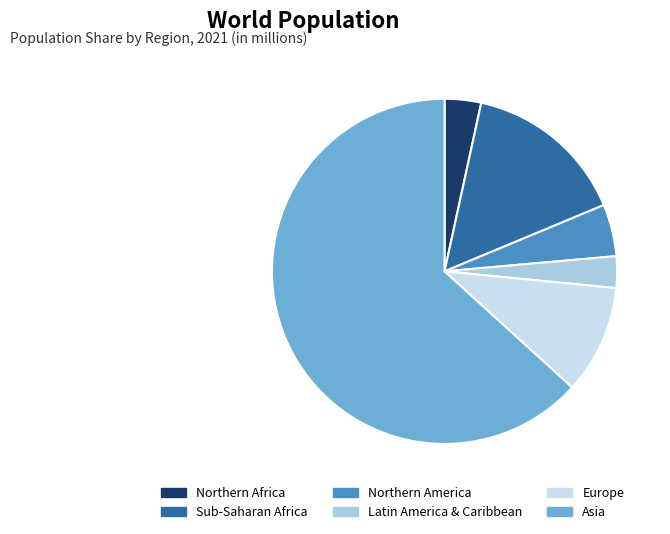

Is the sum of Northern America and Asia greater than half?

Yes